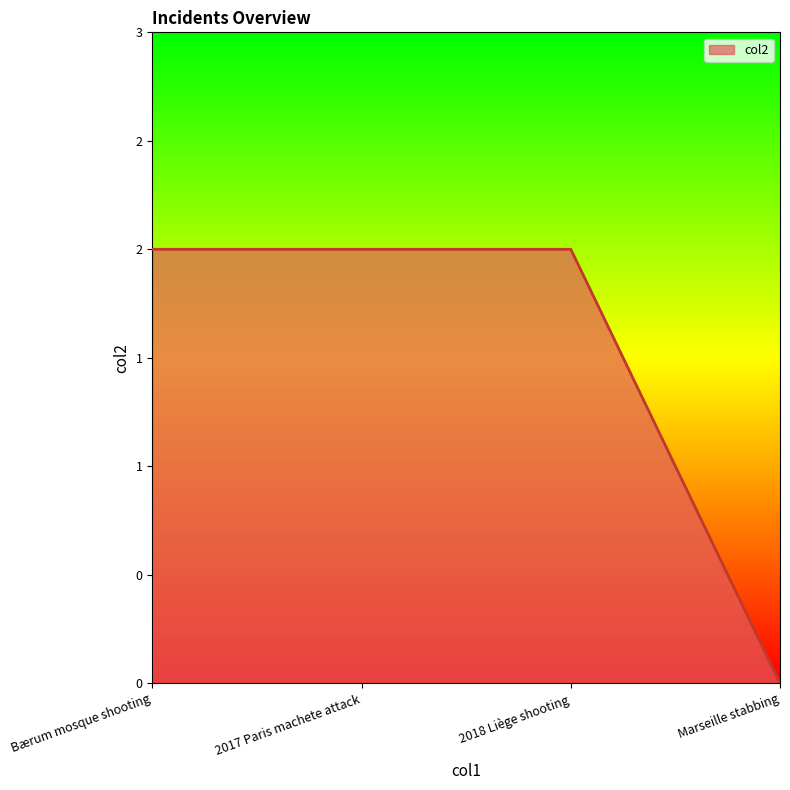

Rank the categories by value from highest to lowest.

Bærum mosque shooting, 2017 Paris machete attack, 2018 Liège shooting, Marseille stabbing